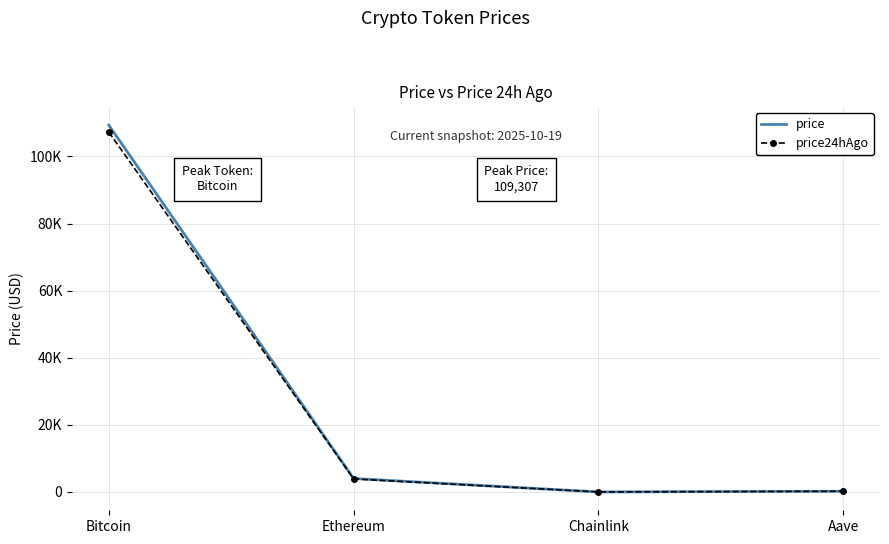

Reading left to right, extract all data points from this chart.

price: 109307.0	4020.2	17.5	225.1
price24hAgo: 107257.0	3893.9	16.9	216.1